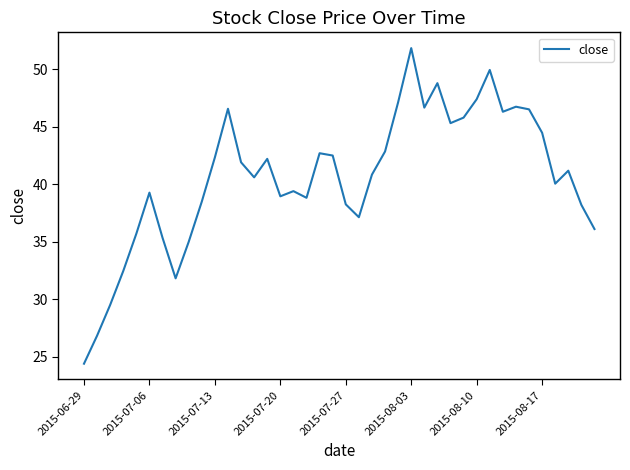

Does the chart have visible grid lines?

No